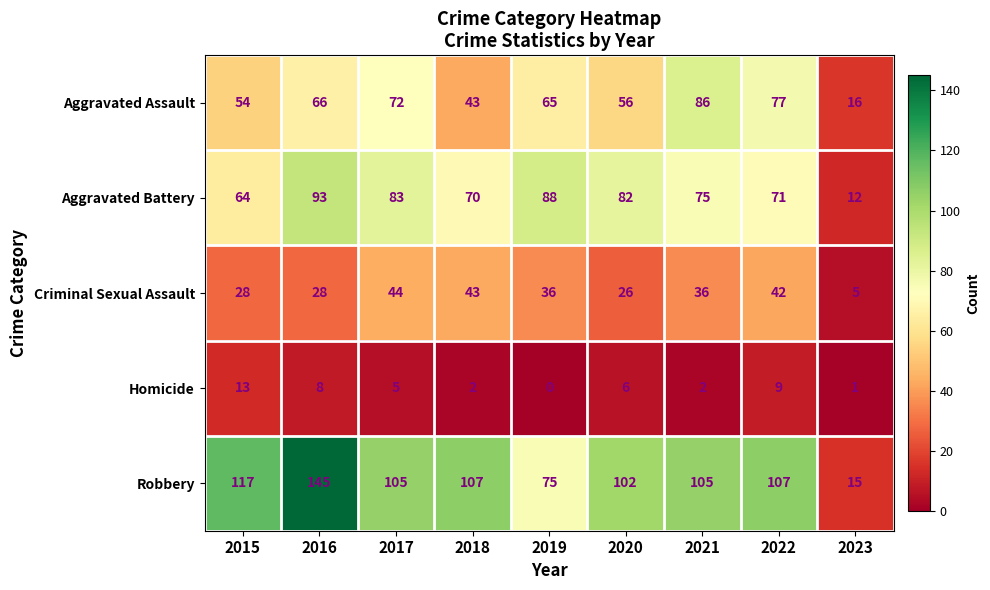

The Homicide series shows 2 at 2021. True or false?

True